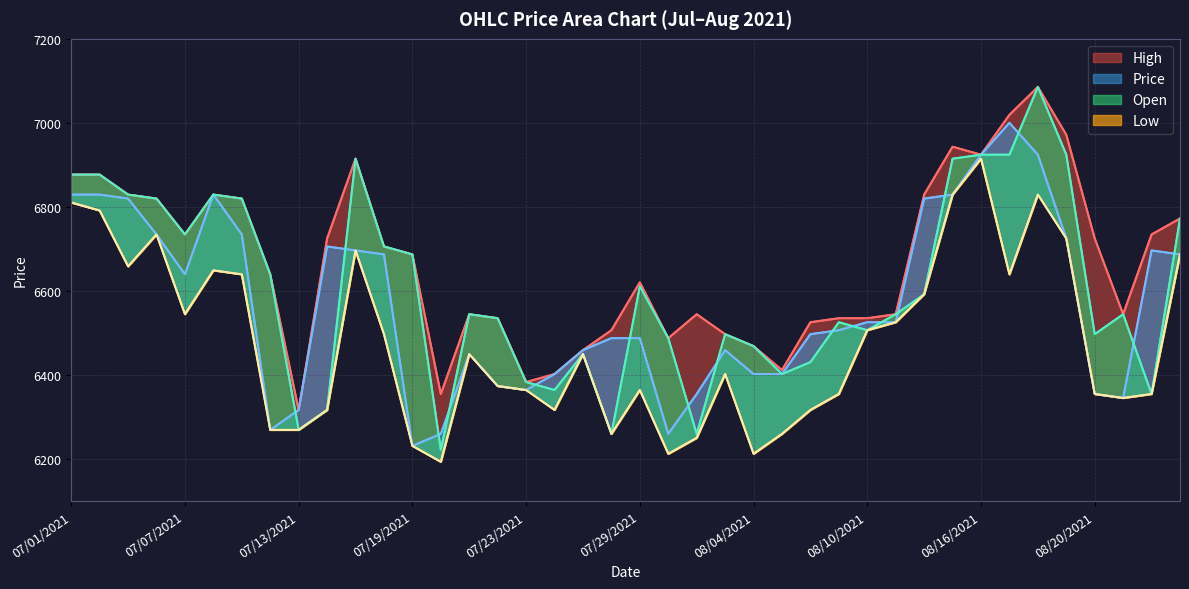

Where is the first local minimum for Price?

07/07/2021